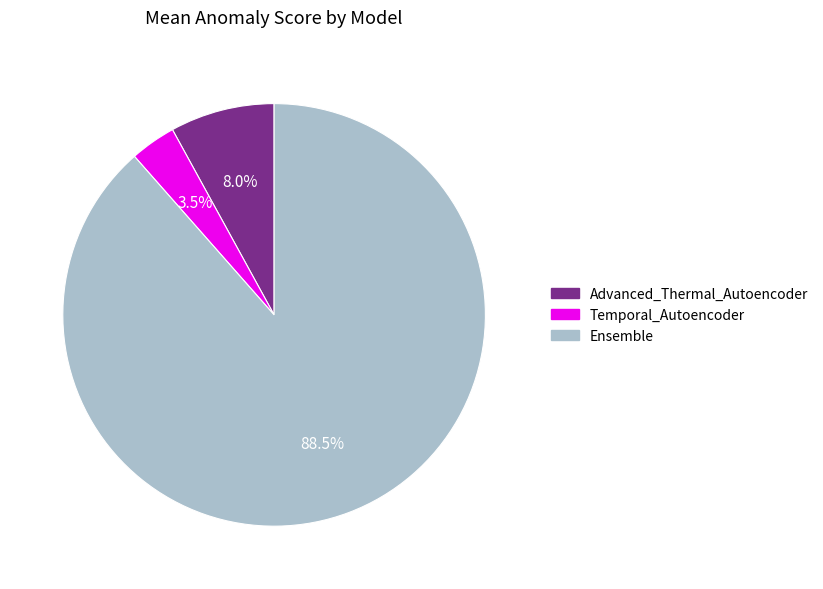

What is the smallest slice in the pie chart?

Temporal_Autoencoder